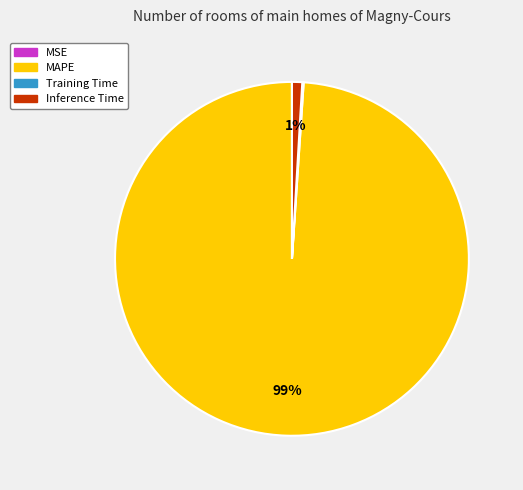

What percentage is the Inference Time slice, to the nearest percent?

1%